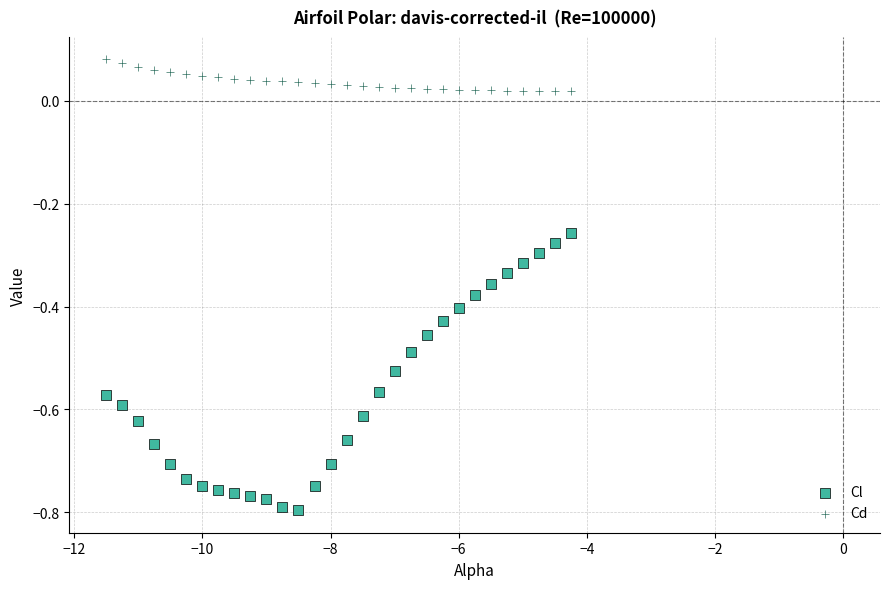

Which series has the widest spread of Y values?

Cl